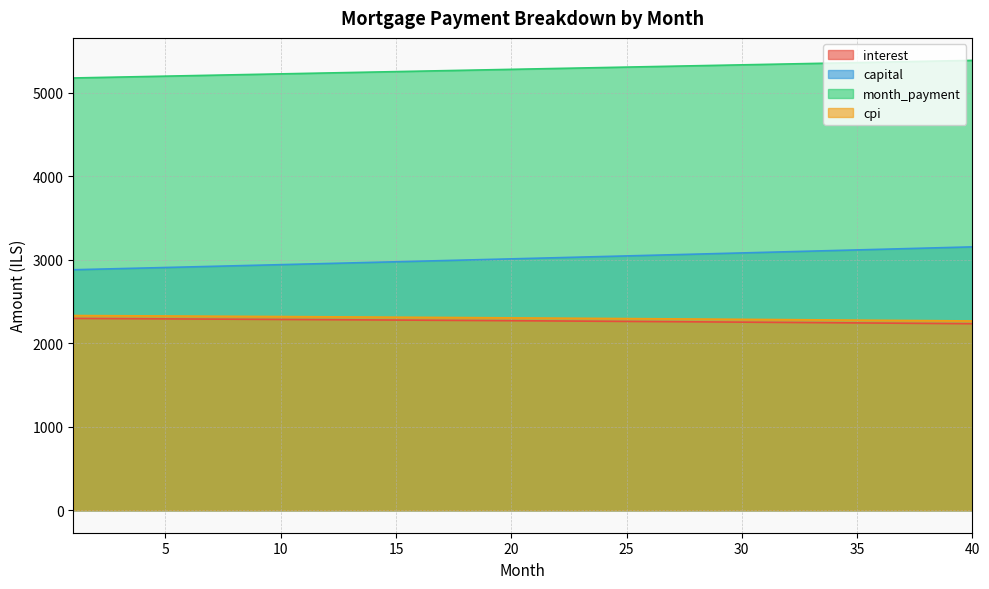

Which has a higher value, 2 or 7?

2